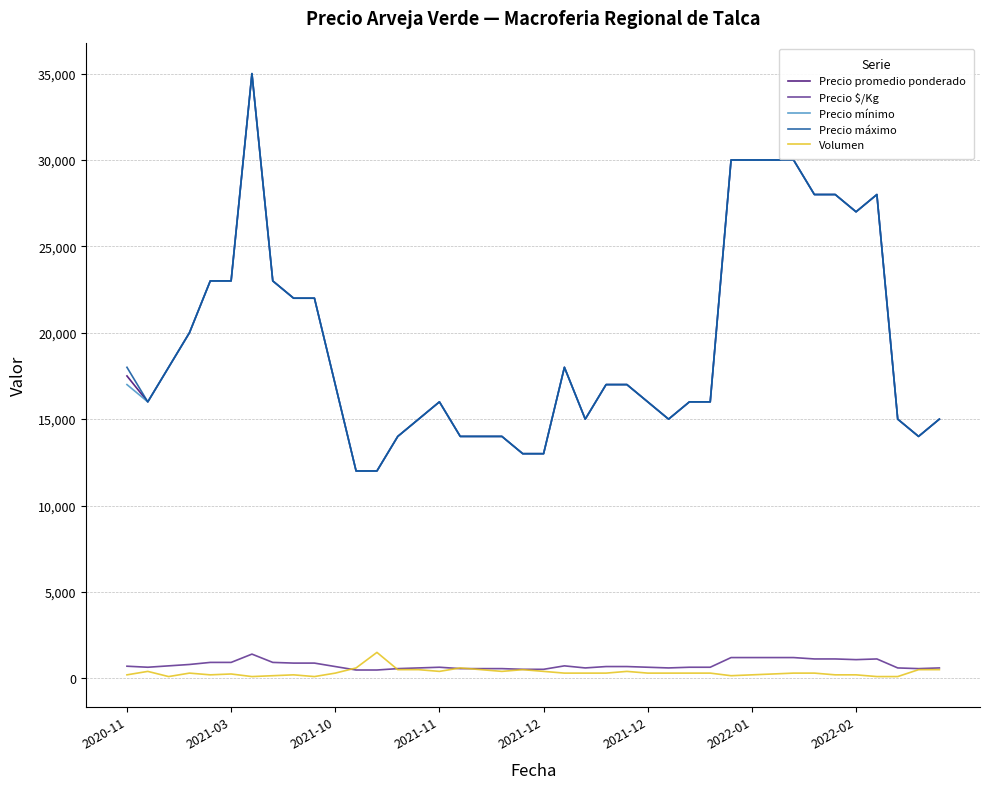

True or false: Precio promedio ponderado and Precio $/Kg cross at least once.

False